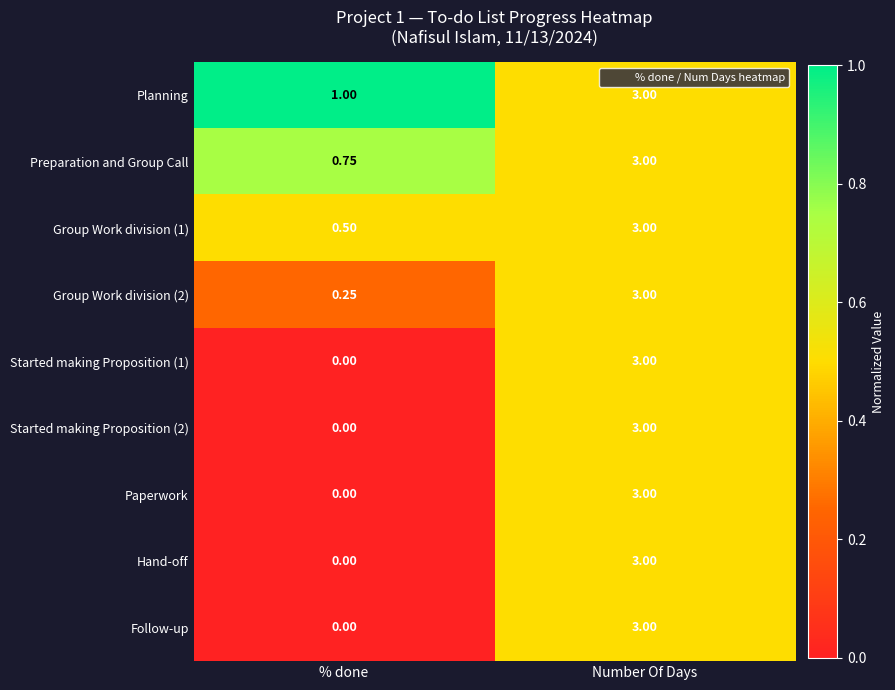

What is the total value across all series at Number Of Days?

27.0